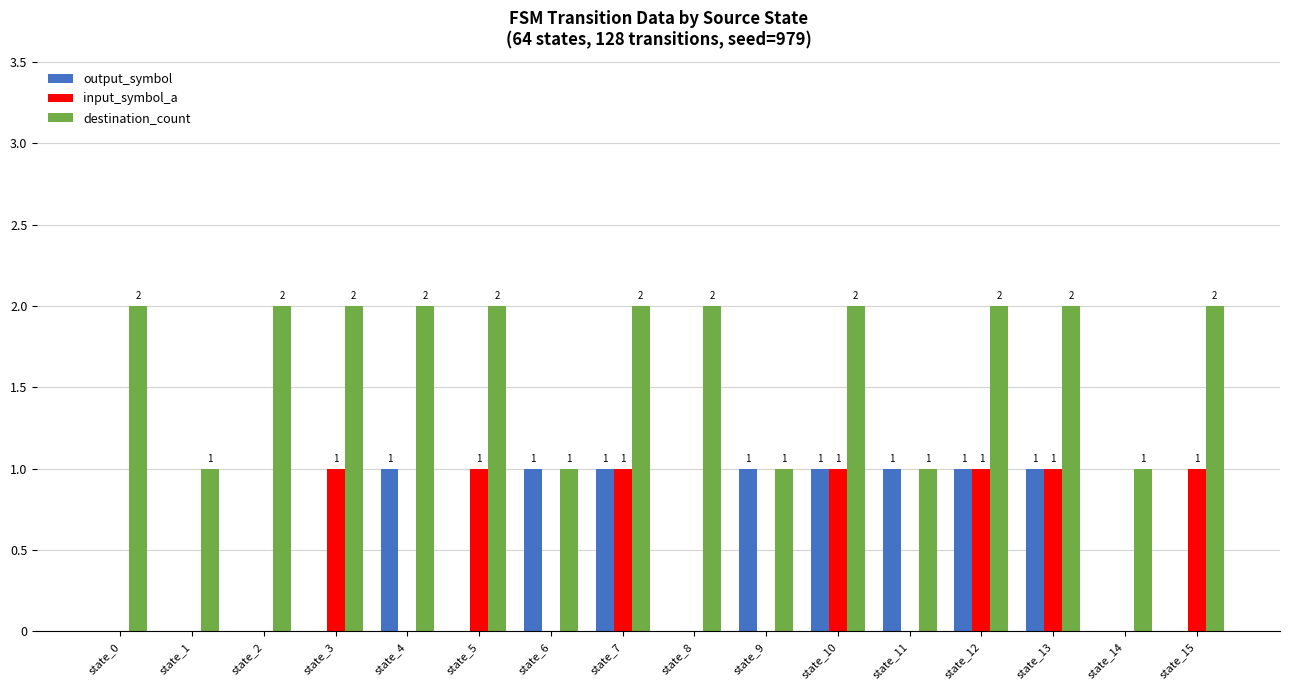

What is the sum of all destination_count values?

27